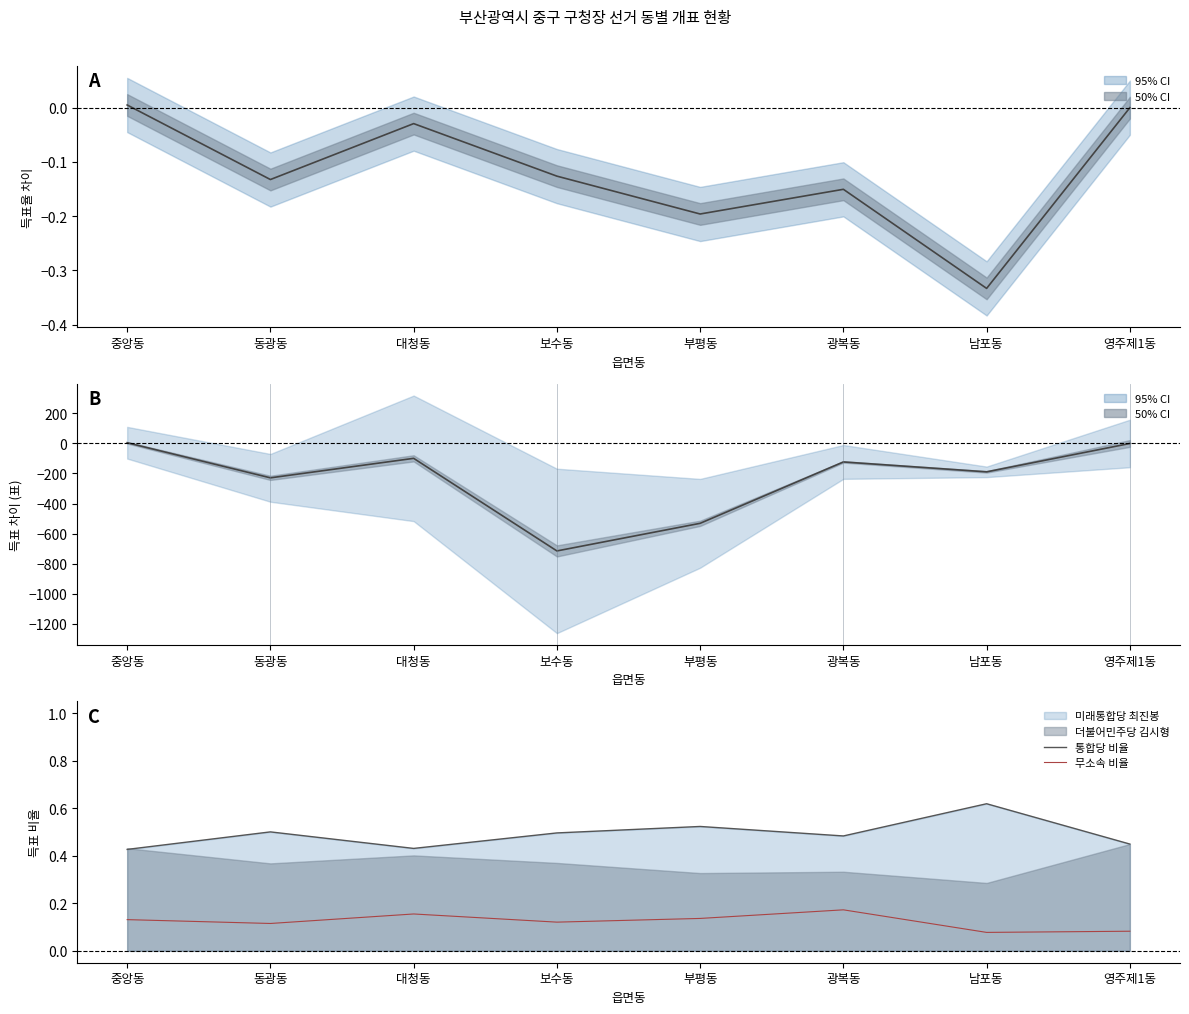

How many data points in 득표율 차이 are less than 0?

6